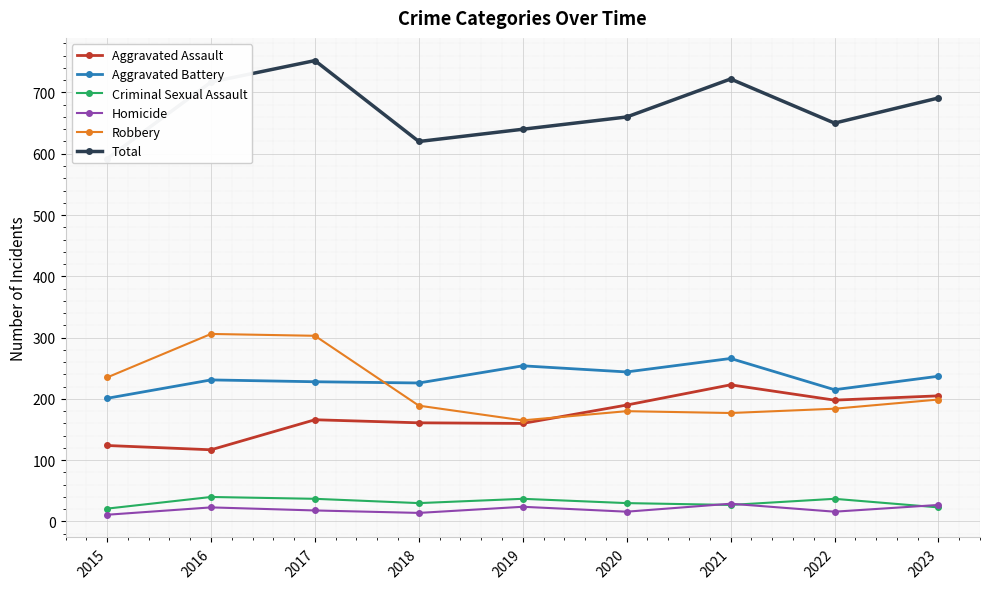

Where is Total nearest to the value 672?

2020